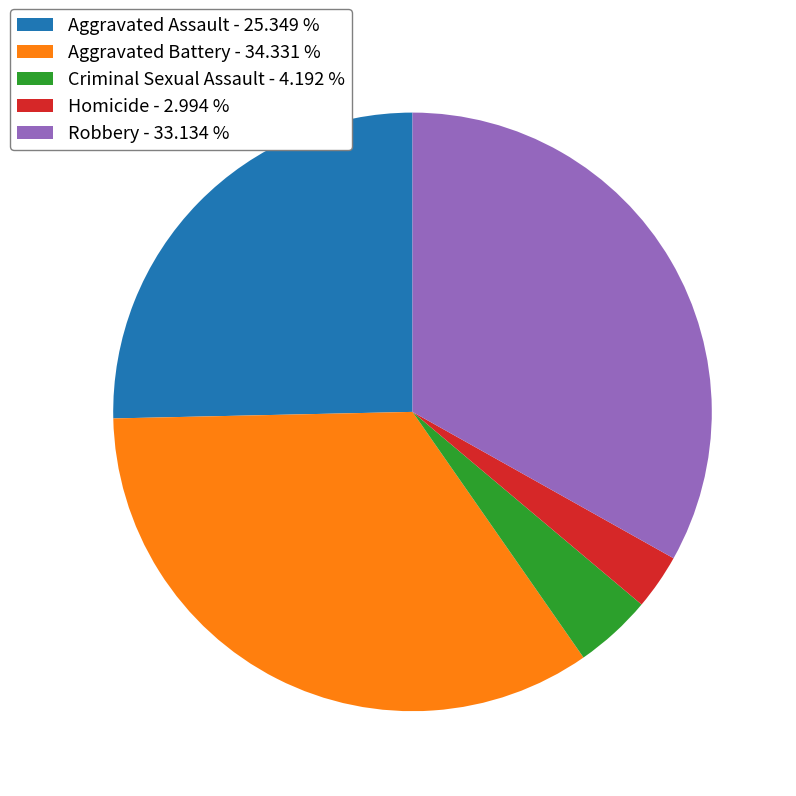

Which category has the smallest portion of the pie?

Homicide